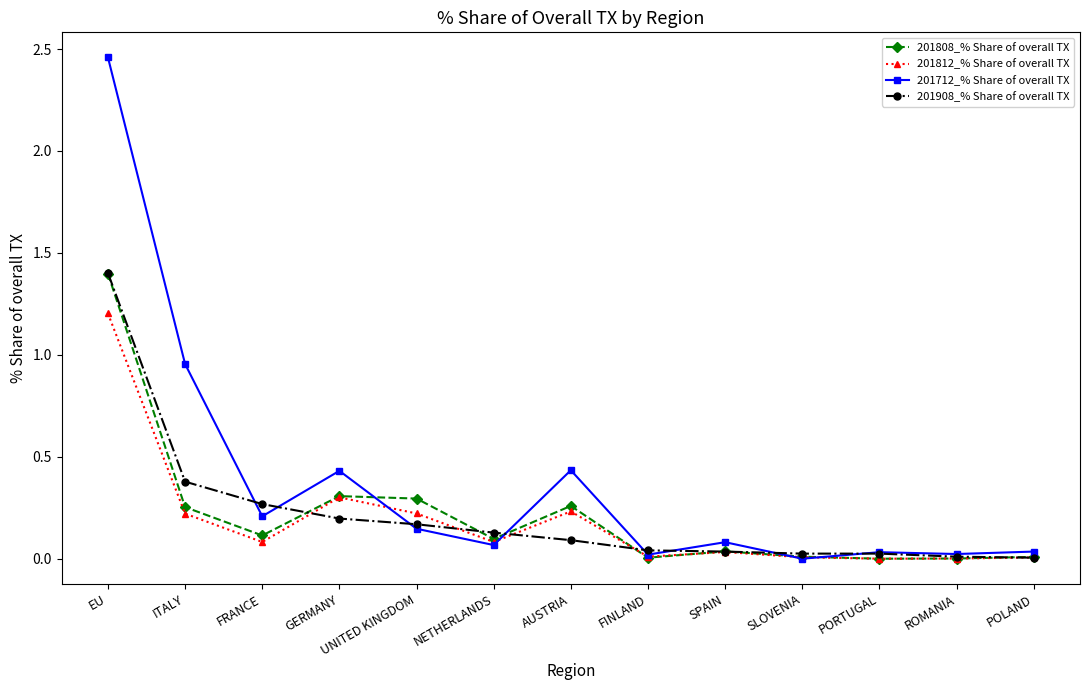

What is the difference between the maximum and minimum values in the 201812_% Share of overall TX series?

1.2